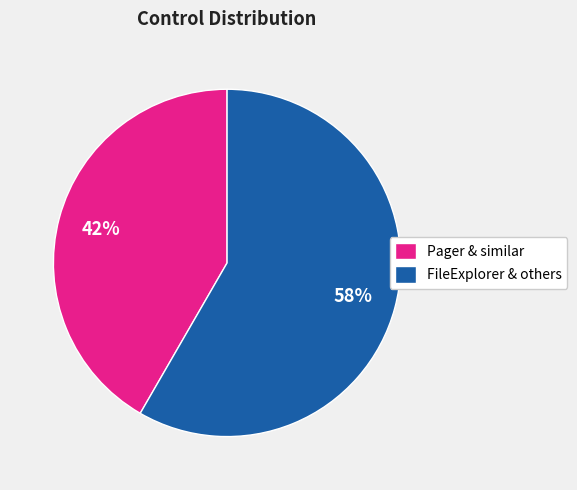

What percentage is the Pager & similar slice, to the nearest percent?

42%